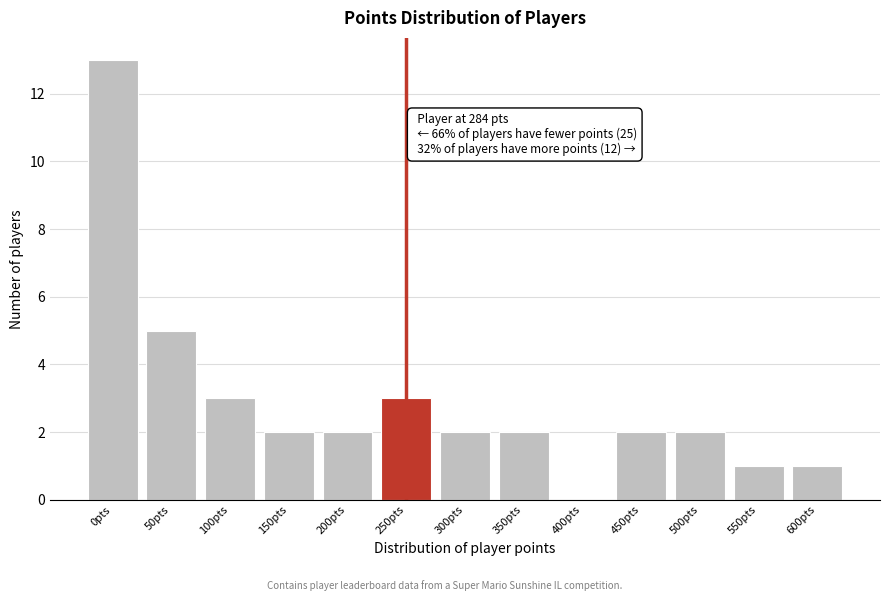

Reading left to right, transcribe all the data shown in this chart.

0pts=13	50pts=5	100pts=3	150pts=2	200pts=2	250pts=3	300pts=2	350pts=2	400pts=0	450pts=2	500pts=2	550pts=1	600pts=1